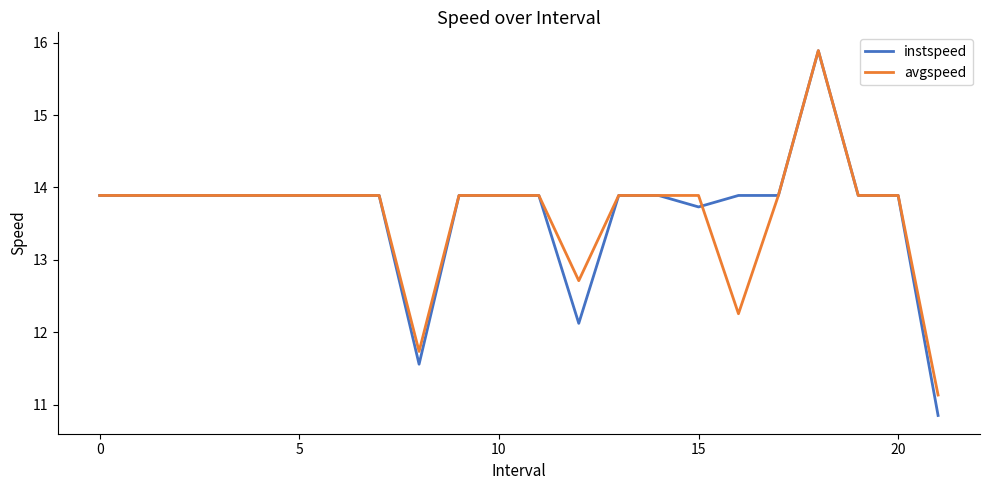

Which series has the largest range (max minus min)?

instspeed